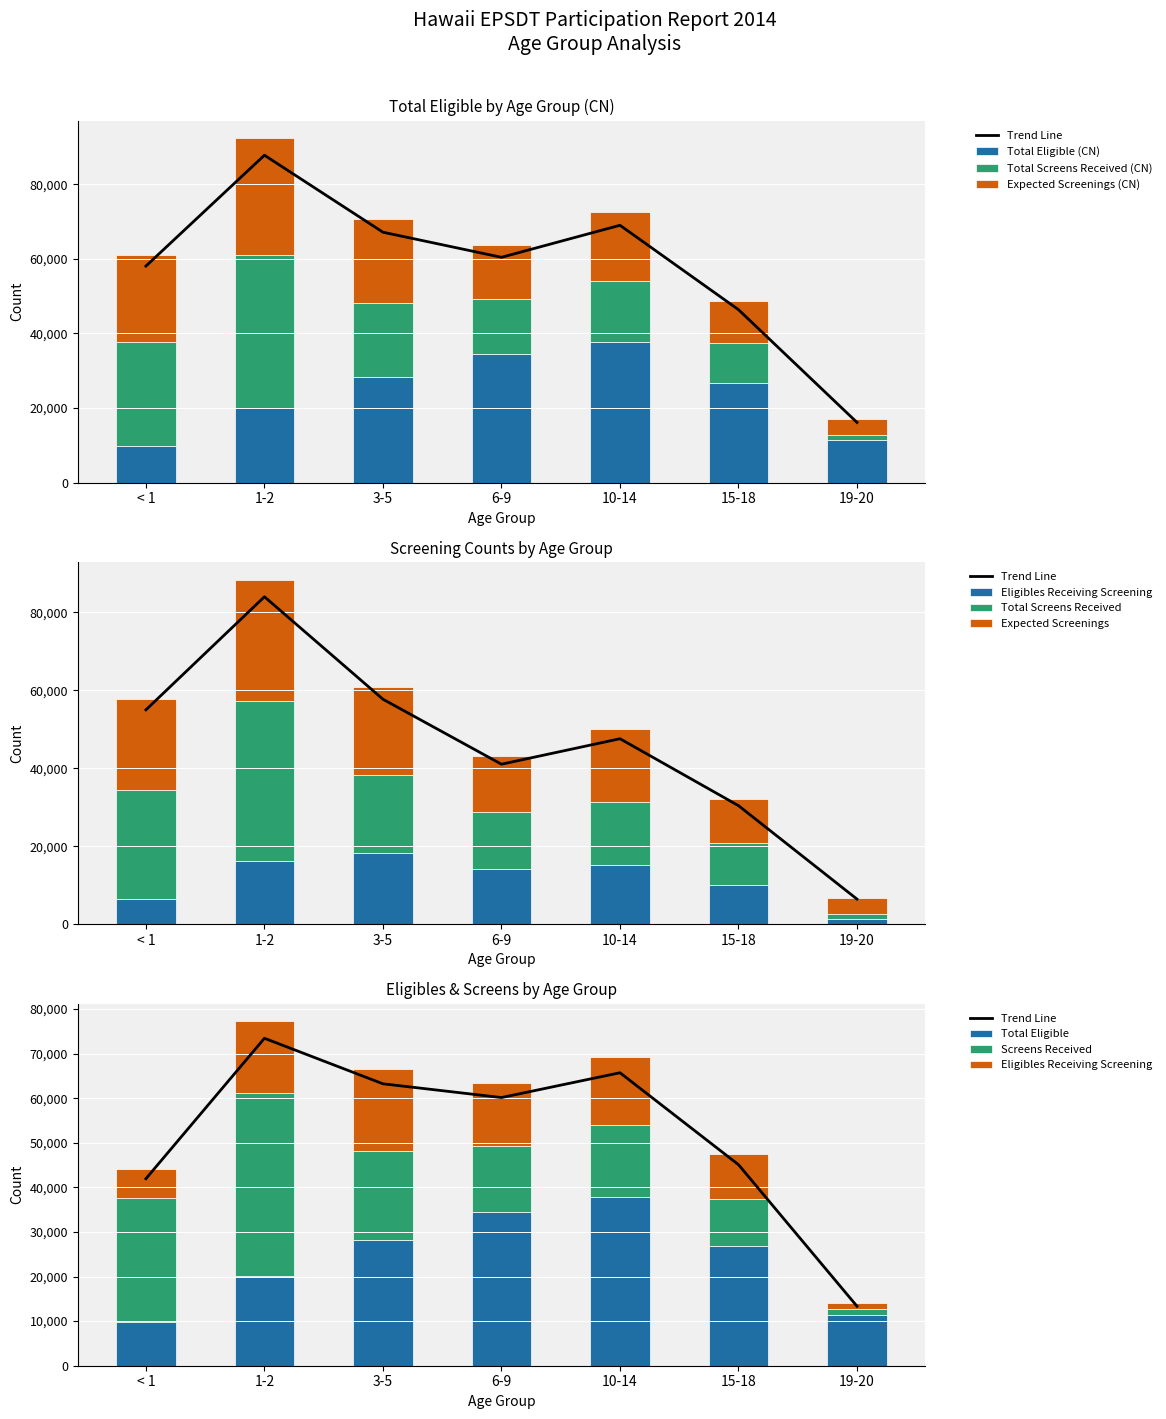

Which series has the largest total across all categories?

Total Eligible